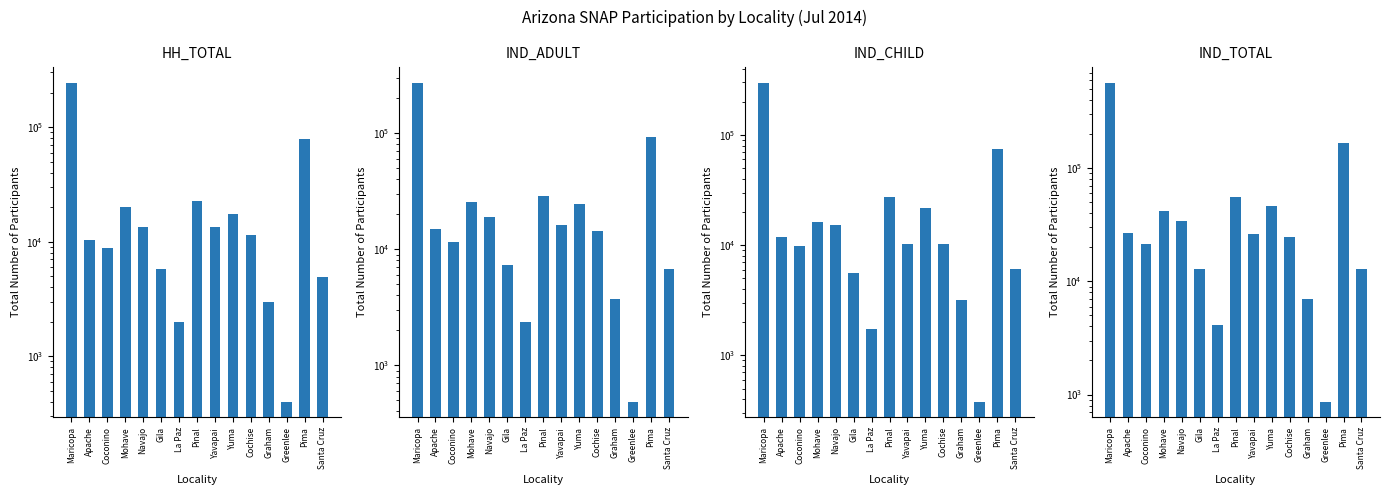

Which series changed the most between Coconino and Greenlee?

IND_TOTAL